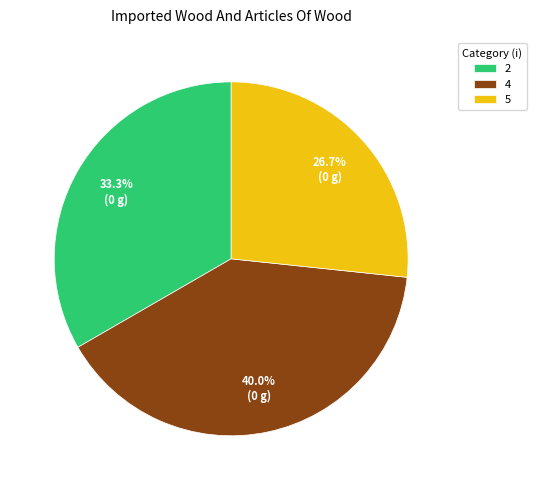

Is it true that 4 is 40% of the pie?

True